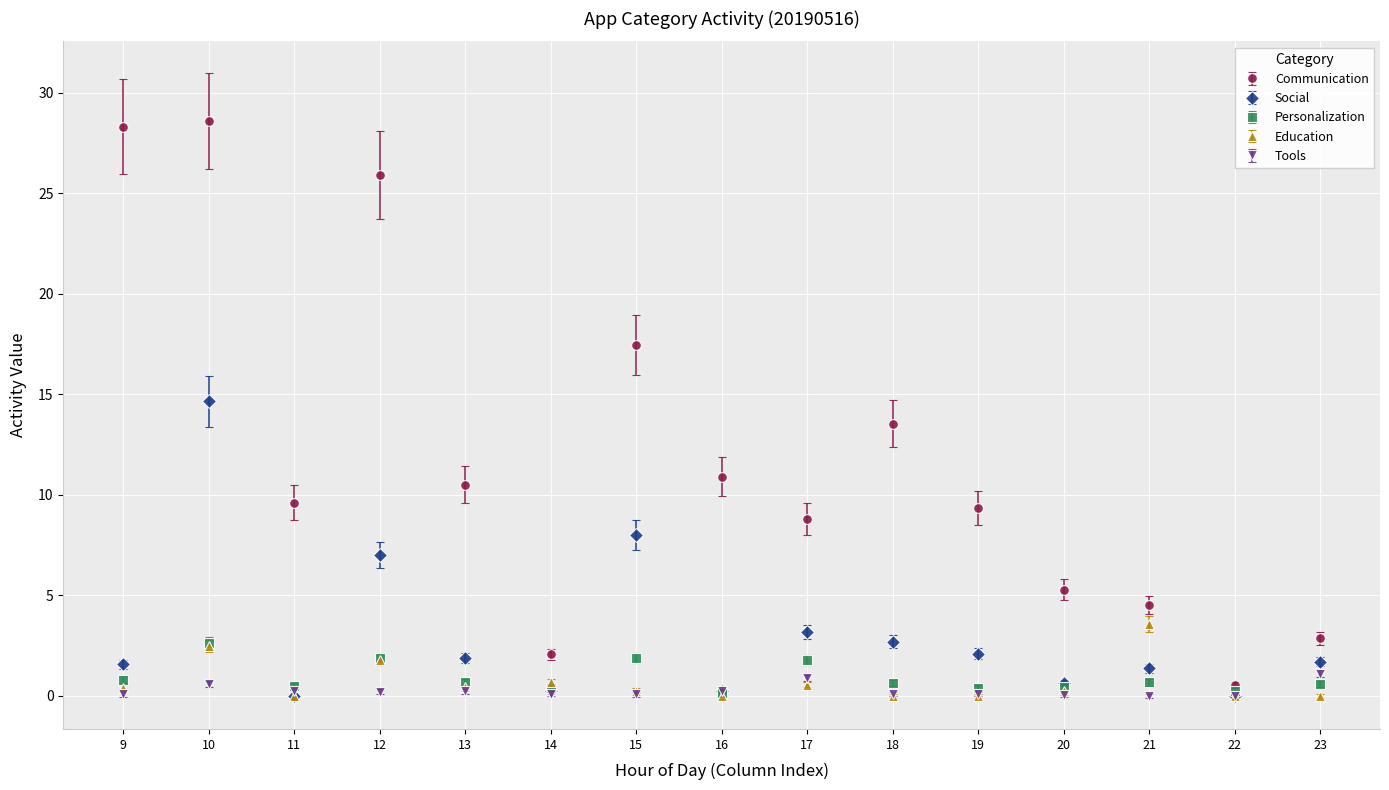

At which category is the sum across all series the highest?

10